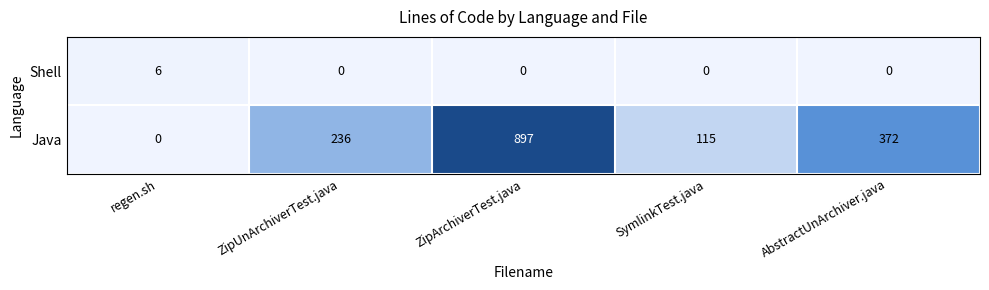

Rank the series at AbstractUnArchiver.java from highest to lowest value.

Java, Shell